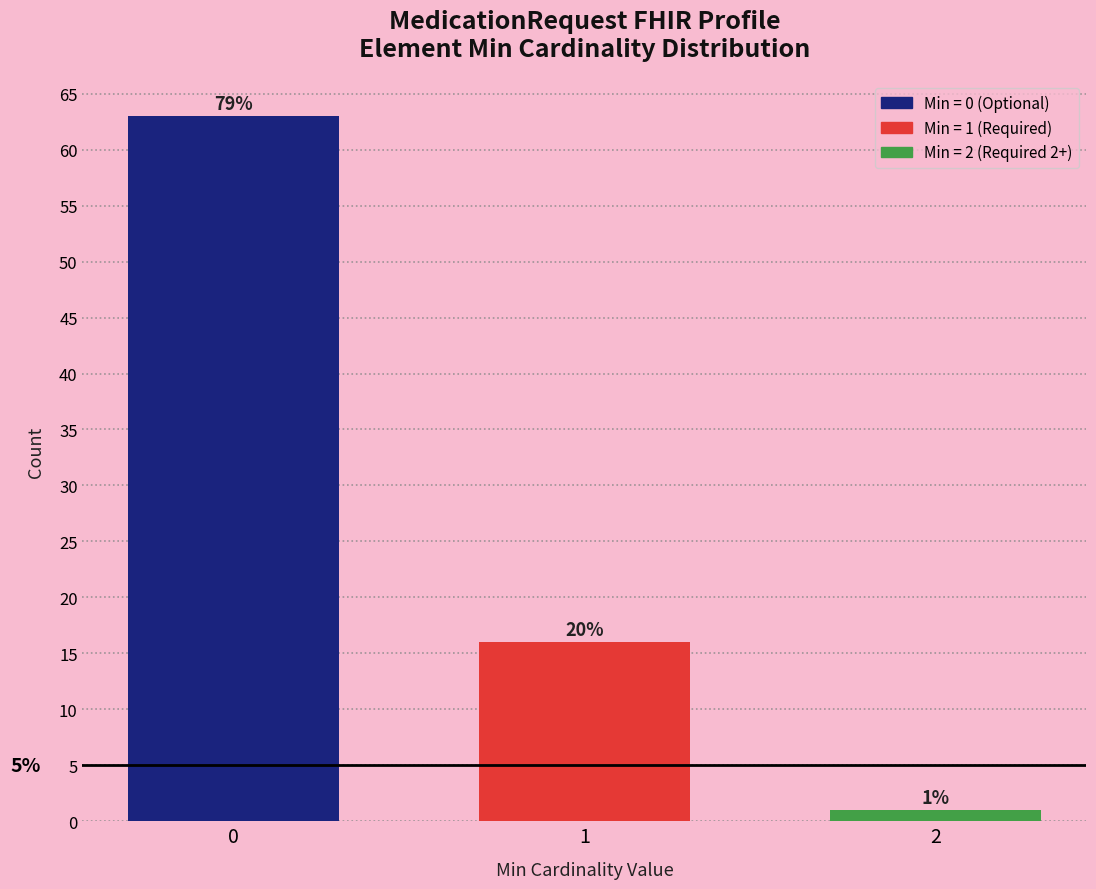

Are the bars horizontal?

No